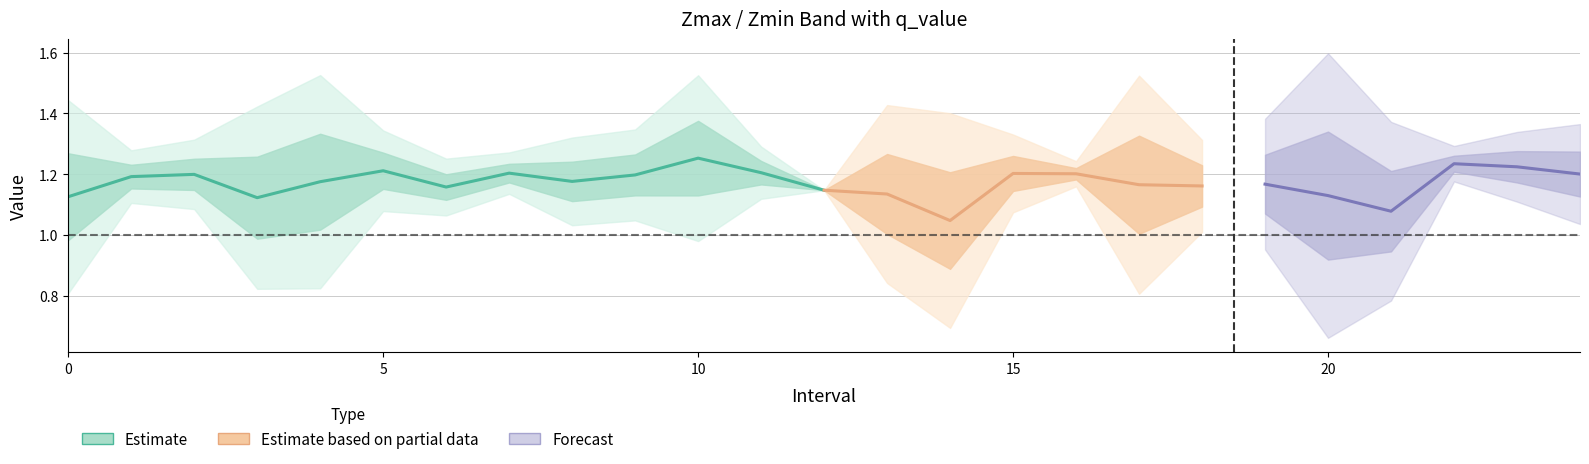

True or false: Zmin and Zmax cross at least once.

False